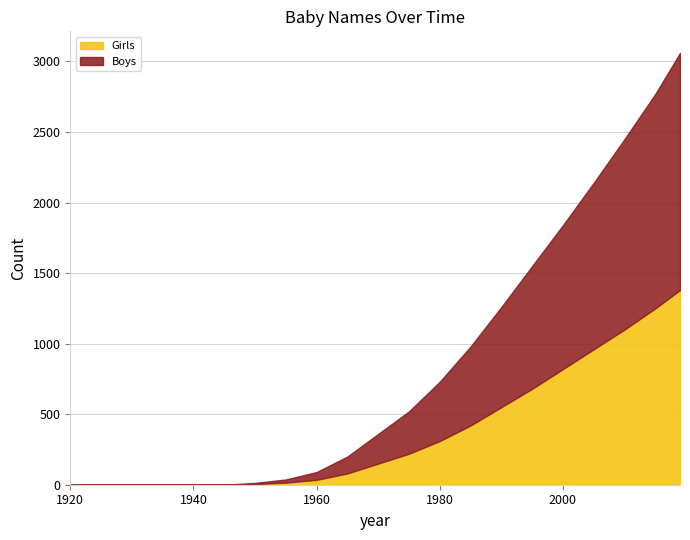

The value of Girls at 1950 is 5. True or false?

True